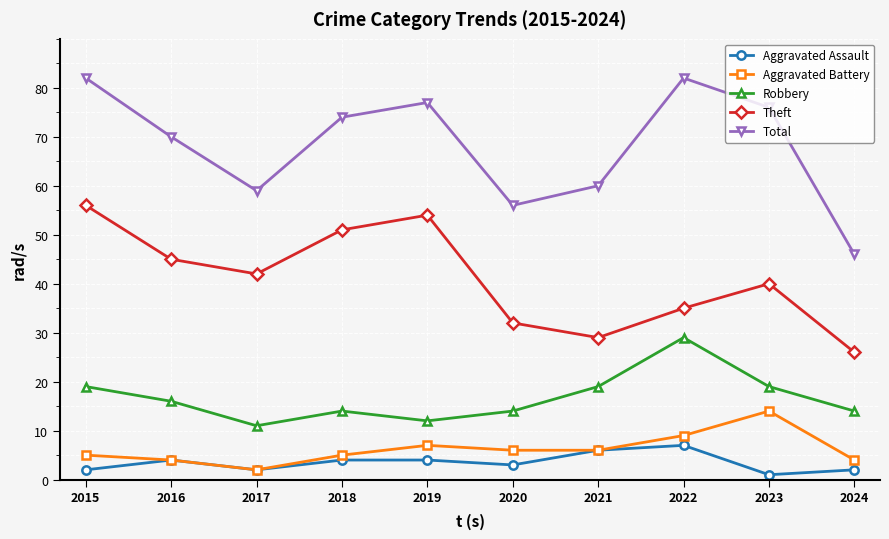

True or false: Total and Theft intersect in this chart.

False